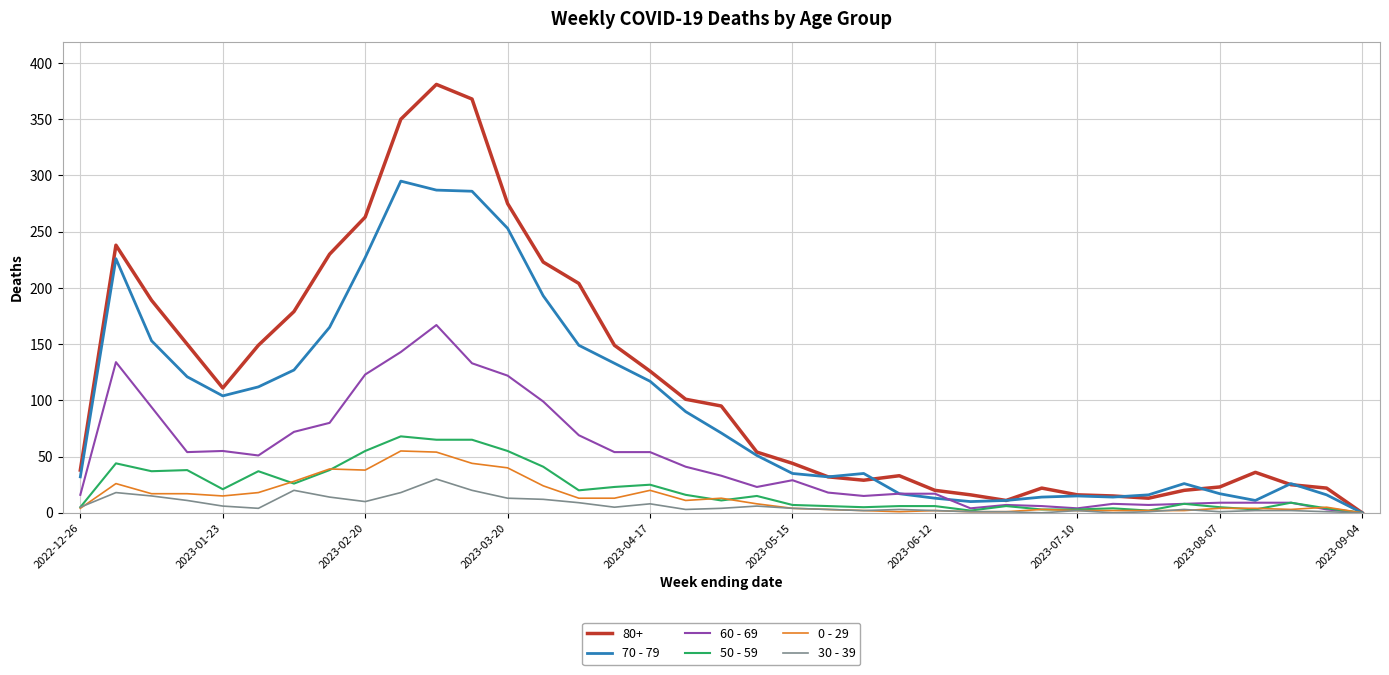

Which series has the largest total across all categories?

80+